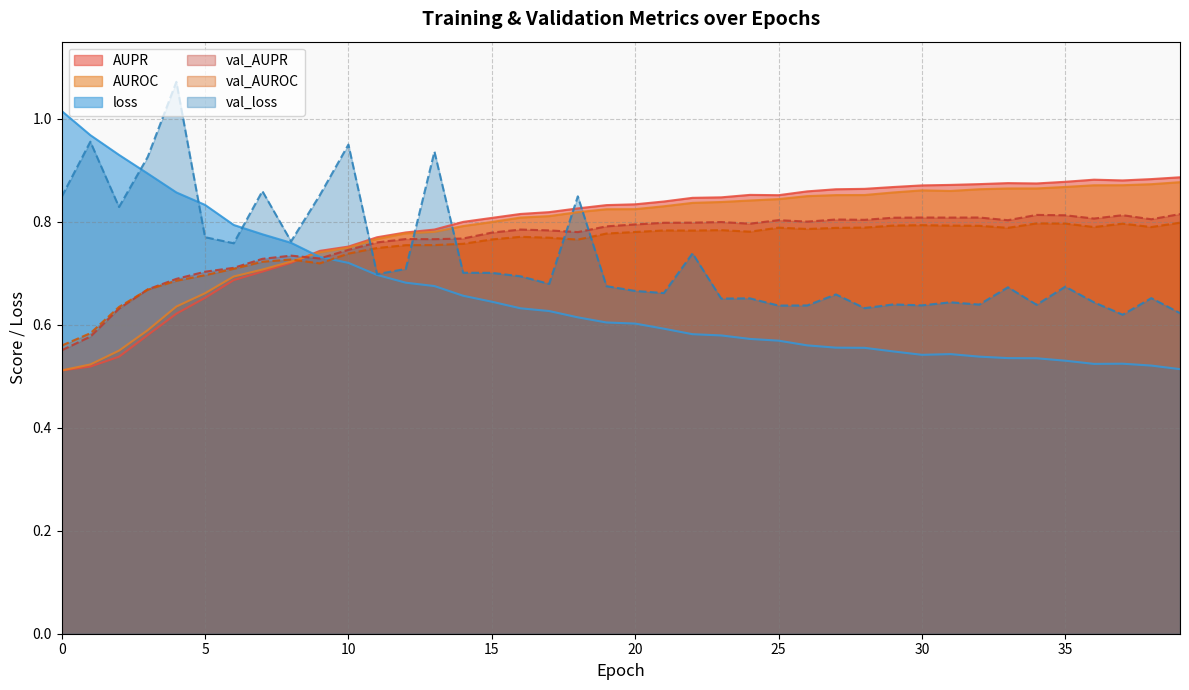

Reading right to left, list all the values displayed in this chart.

AUPR: 0.9	0.9	0.9	0.9	0.9	0.9	0.9	0.9	0.9	0.9	0.9	0.9	0.9	0.9	0.9	0.9	0.8	0.8	0.8	0.8	0.8	0.8	0.8	0.8	0.8	0.8	0.8	0.8	0.8	0.8	0.7	0.7	0.7	0.7	0.7	0.6	0.6	0.5	0.5	0.5
AUROC: 0.9	0.9	0.9	0.9	0.9	0.9	0.9	0.9	0.9	0.9	0.9	0.9	0.9	0.8	0.8	0.8	0.8	0.8	0.8	0.8	0.8	0.8	0.8	0.8	0.8	0.8	0.8	0.8	0.8	0.7	0.7	0.7	0.7	0.7	0.7	0.6	0.6	0.5	0.5	0.5
loss: 0.5	0.5	0.5	0.5	0.5	0.5	0.5	0.5	0.5	0.5	0.5	0.6	0.6	0.6	0.6	0.6	0.6	0.6	0.6	0.6	0.6	0.6	0.6	0.6	0.6	0.7	0.7	0.7	0.7	0.7	0.7	0.8	0.8	0.8	0.8	0.9	0.9	0.9	1.0	1.0
val_AUPR: 0.8	0.8	0.8	0.8	0.8	0.8	0.8	0.8	0.8	0.8	0.8	0.8	0.8	0.8	0.8	0.8	0.8	0.8	0.8	0.8	0.8	0.8	0.8	0.8	0.8	0.8	0.8	0.8	0.8	0.7	0.7	0.7	0.7	0.7	0.7	0.7	0.7	0.6	0.6	0.6
val_AUROC: 0.8	0.8	0.8	0.8	0.8	0.8	0.8	0.8	0.8	0.8	0.8	0.8	0.8	0.8	0.8	0.8	0.8	0.8	0.8	0.8	0.8	0.8	0.8	0.8	0.8	0.8	0.8	0.8	0.7	0.7	0.7	0.7	0.7	0.7	0.7	0.7	0.7	0.6	0.6	0.6
val_loss: 0.6	0.7	0.6	0.6	0.7	0.6	0.7	0.6	0.6	0.6	0.6	0.6	0.7	0.6	0.6	0.7	0.7	0.7	0.7	0.7	0.7	0.8	0.7	0.7	0.7	0.7	0.9	0.7	0.7	1.0	0.9	0.8	0.9	0.8	0.8	1.1	0.9	0.8	1.0	0.8